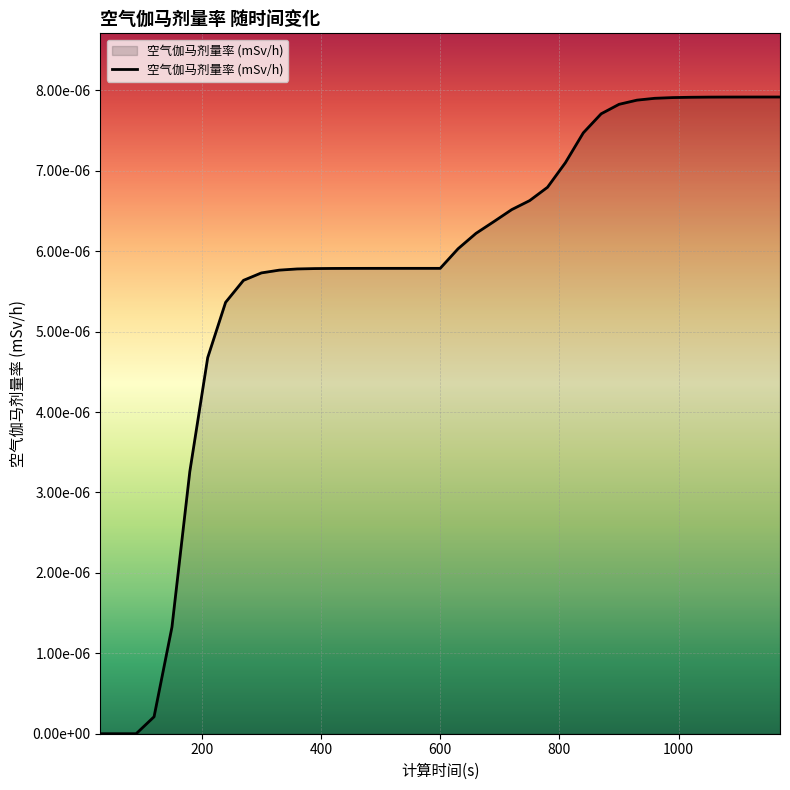

List the labels in order of value, largest first.

1170, 1140, 1110, 1080, 1050, 1020, 990, 960, 930, 900, 870, 840, 810, 780, 750, 720, 690, 660, 630, 600, 570, 540, 510, 480, 450, 420, 390, 360, 330, 300, 270, 240, 210, 180, 150, 120, 30, 60, 90